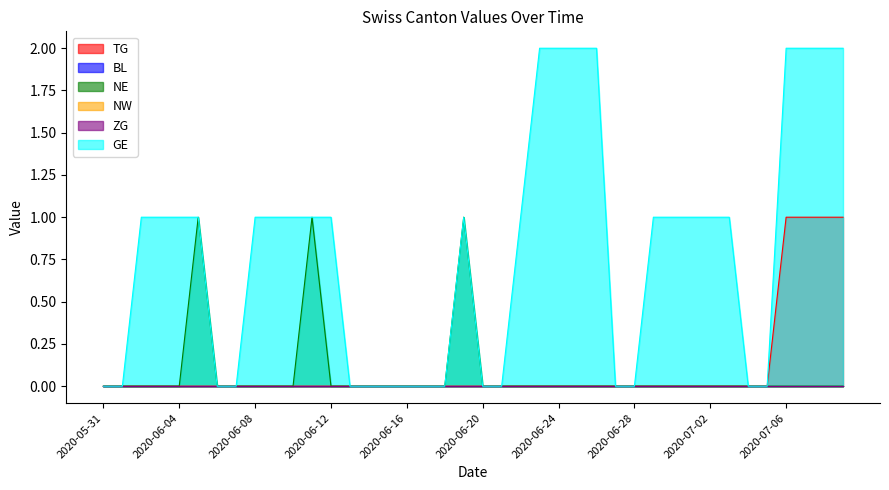

Which category has the lowest value in the NE series?

2020-05-31